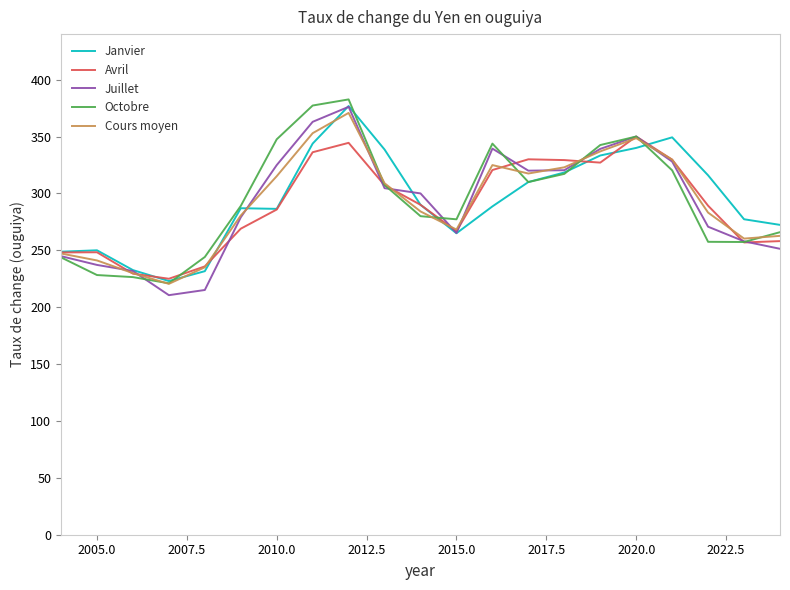

Count the number of data series in this chart.

5